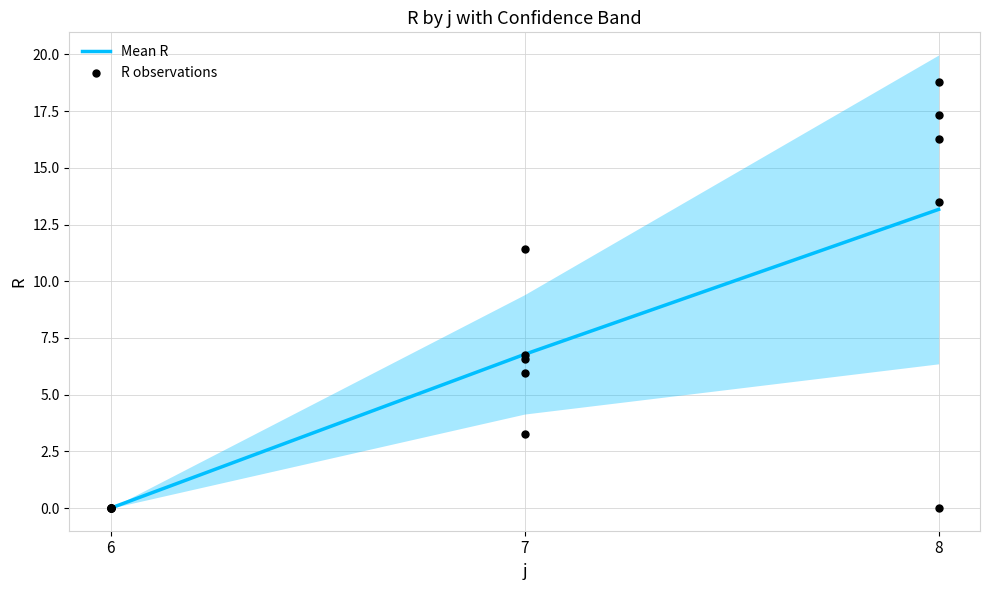

True or false: Mean R has a value of -6.7 at 6.

False